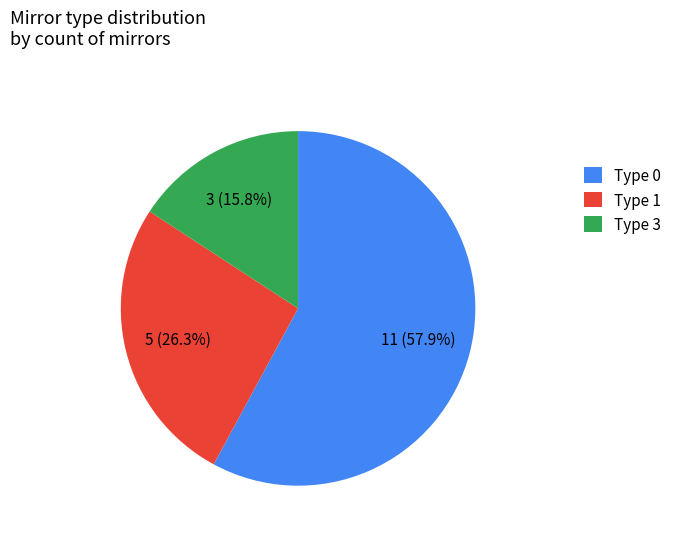

What is the ratio of the value at Type 0 to the value at Type 3?

3.7